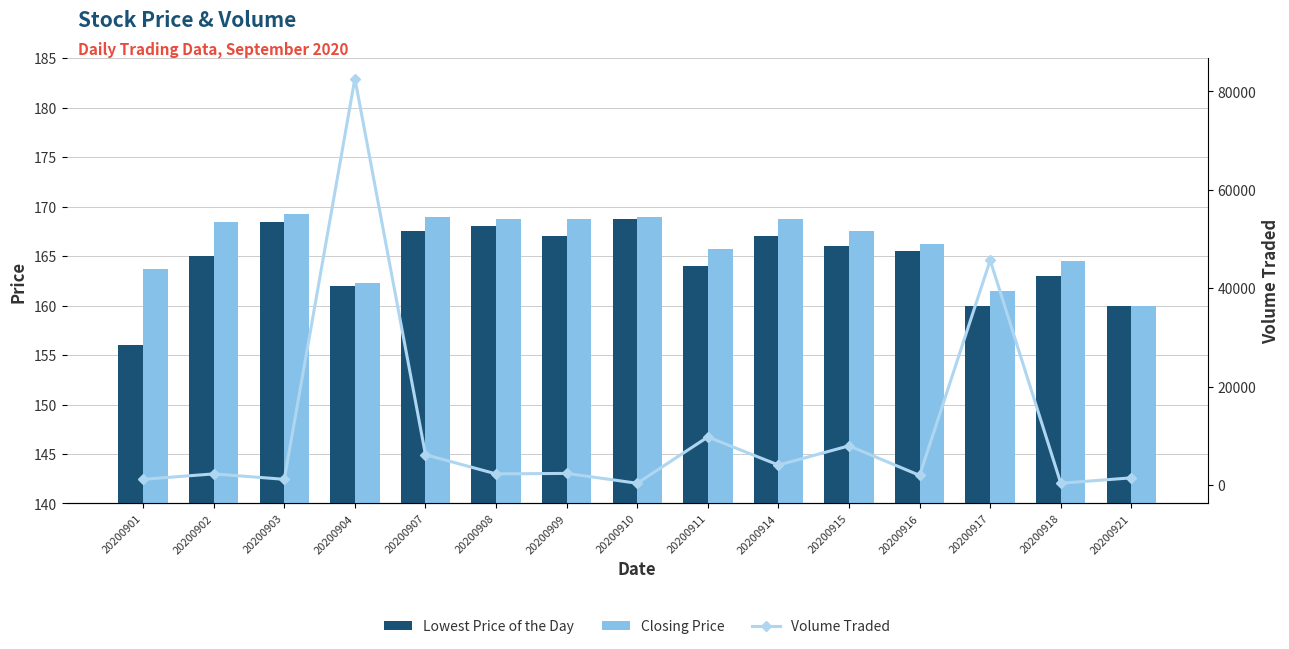

Which series has the largest total across all categories?

Volume Traded